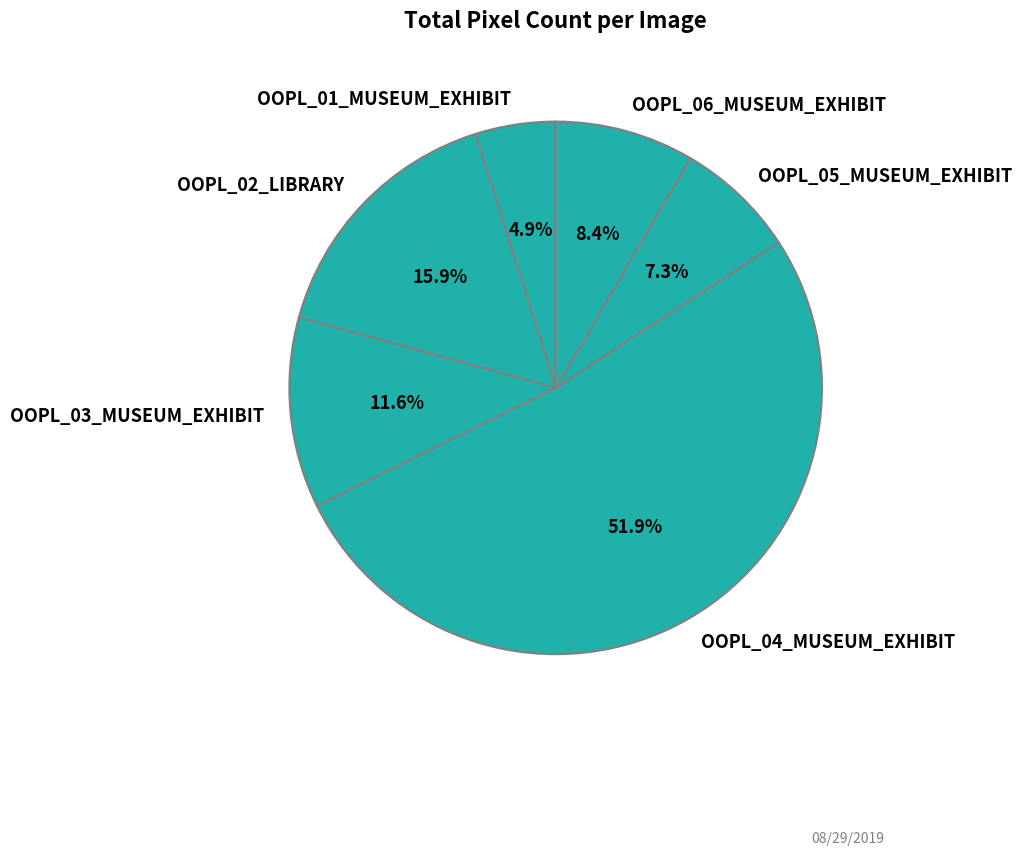

Count the number of slices in the pie.

6